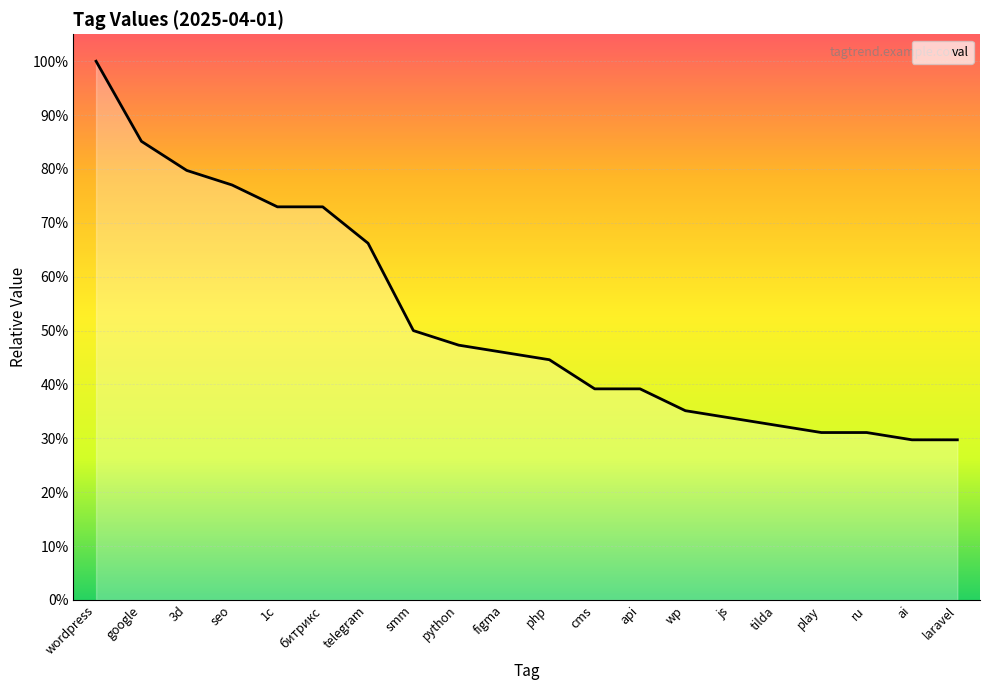

Reading right to left, list all the values displayed in this chart.

0.3	0.3	0.3	0.3	0.3	0.3	0.4	0.4	0.4	0.4	0.5	0.5	0.5	0.7	0.7	0.7	0.8	0.8	0.9	1.0